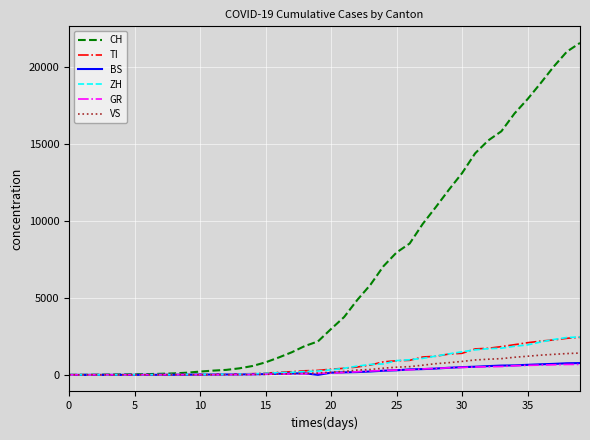

Which series has the widest spread of values?

CH